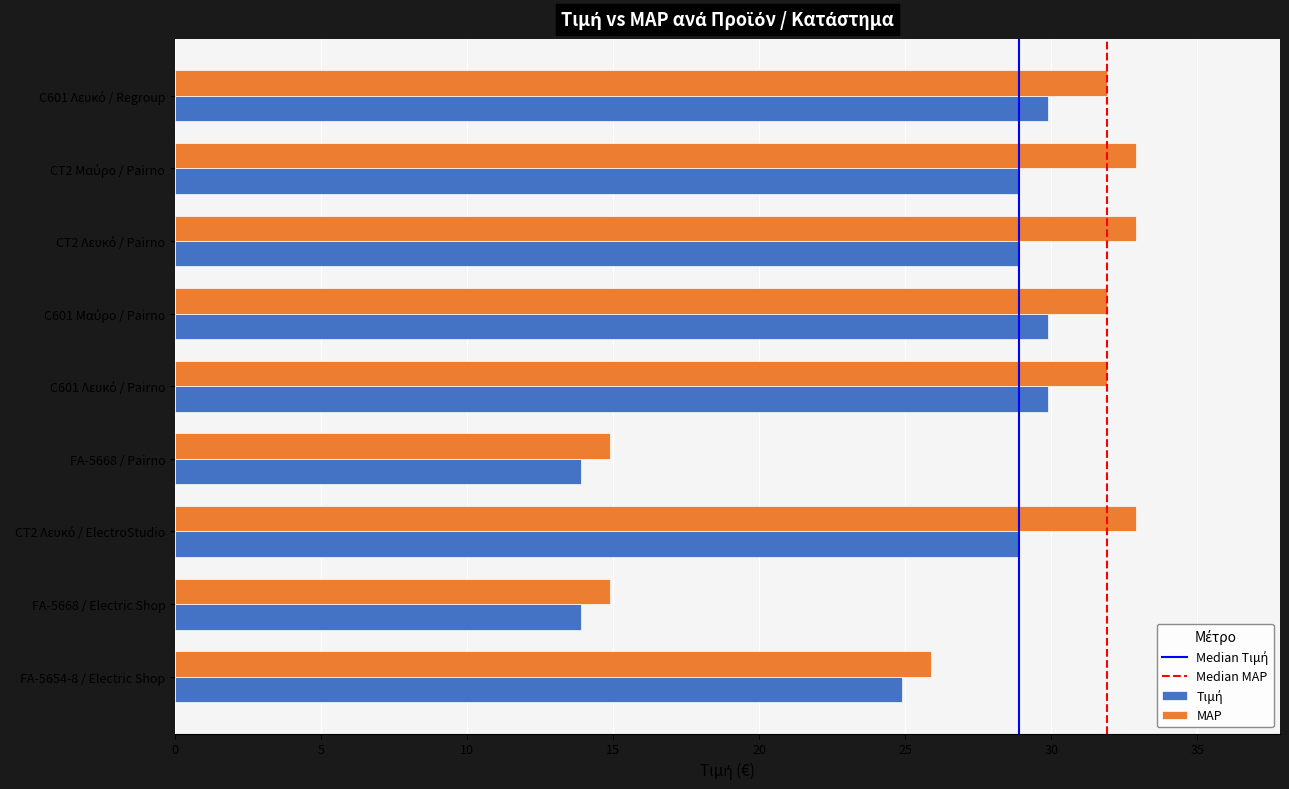

The value of MAP at FA-5668 / Electric Shop is 14.9. True or false?

True